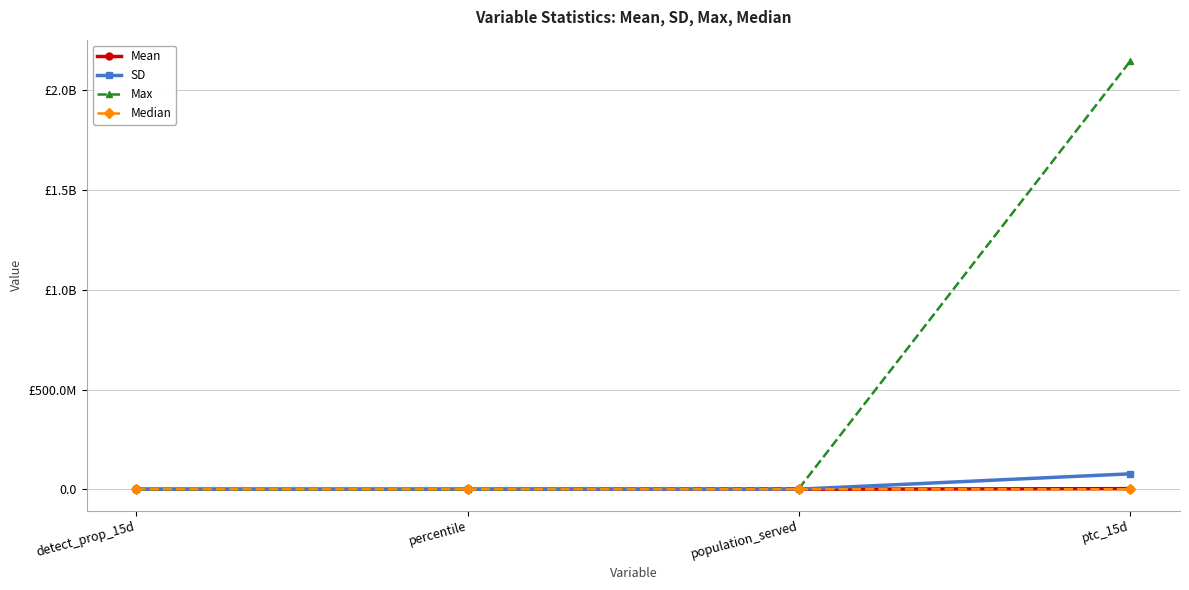

What is the label of the 2nd point from the right?

population_served